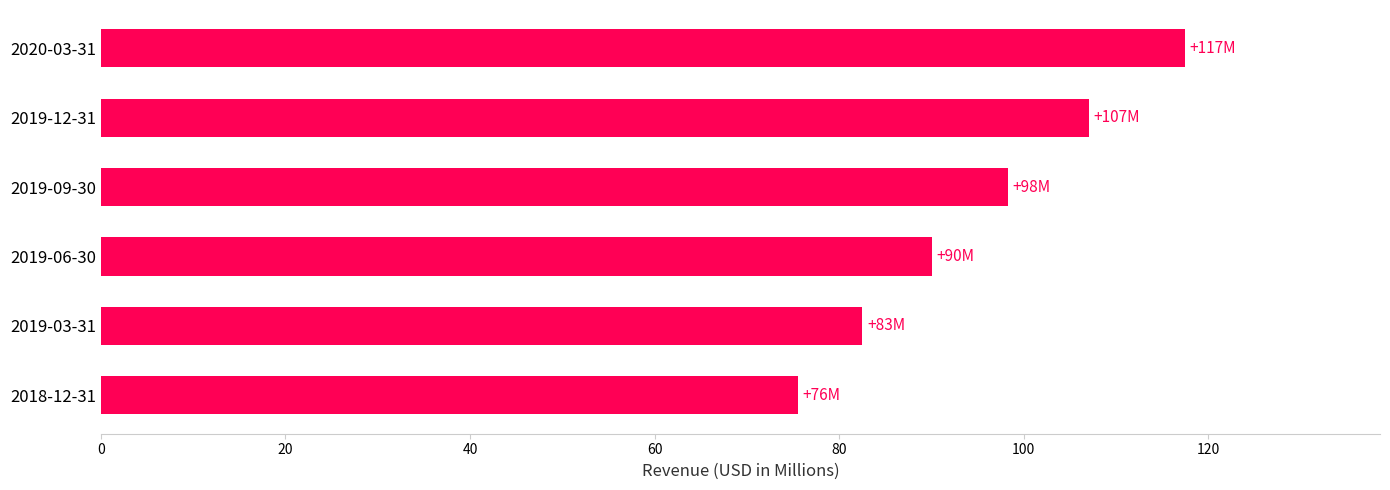

The chart shows a value of 107.1 at 2019-12-31. True or false?

True